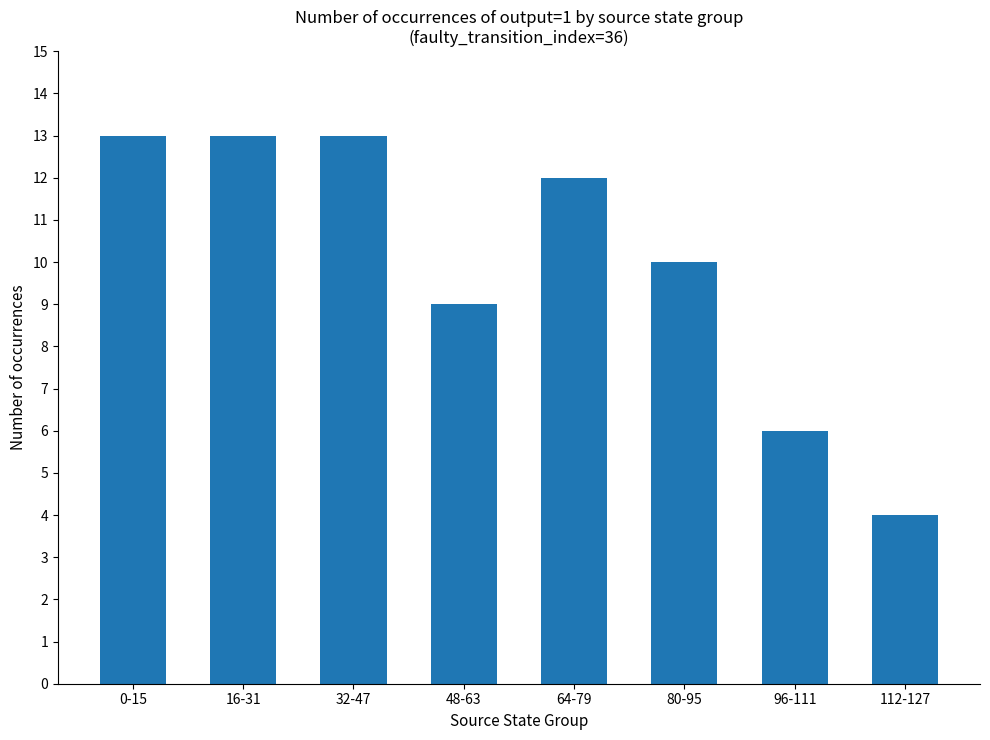

How many values are below 12?

4